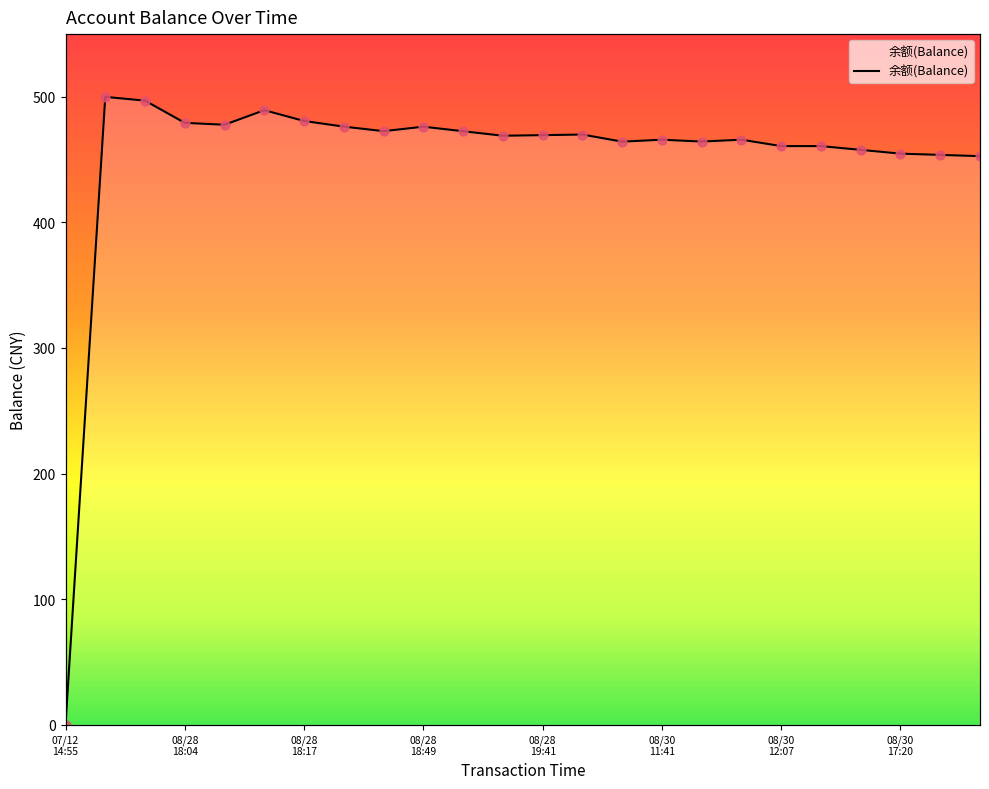

Between 2014/08/28 18:35:29 and 2014/08/30 16:52:30, which is larger?

2014/08/28 18:35:29